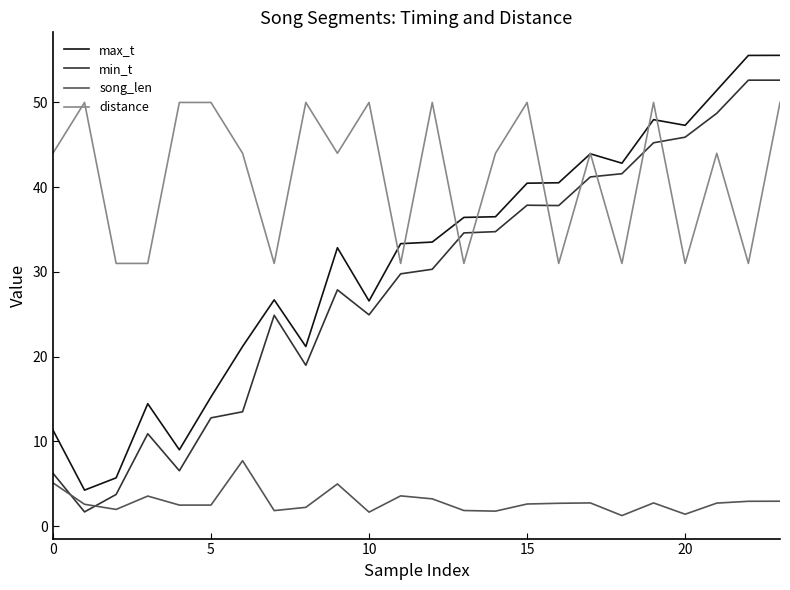

Rank the series by their maximum value, from highest to lowest.

max_t, min_t, distance, song_len